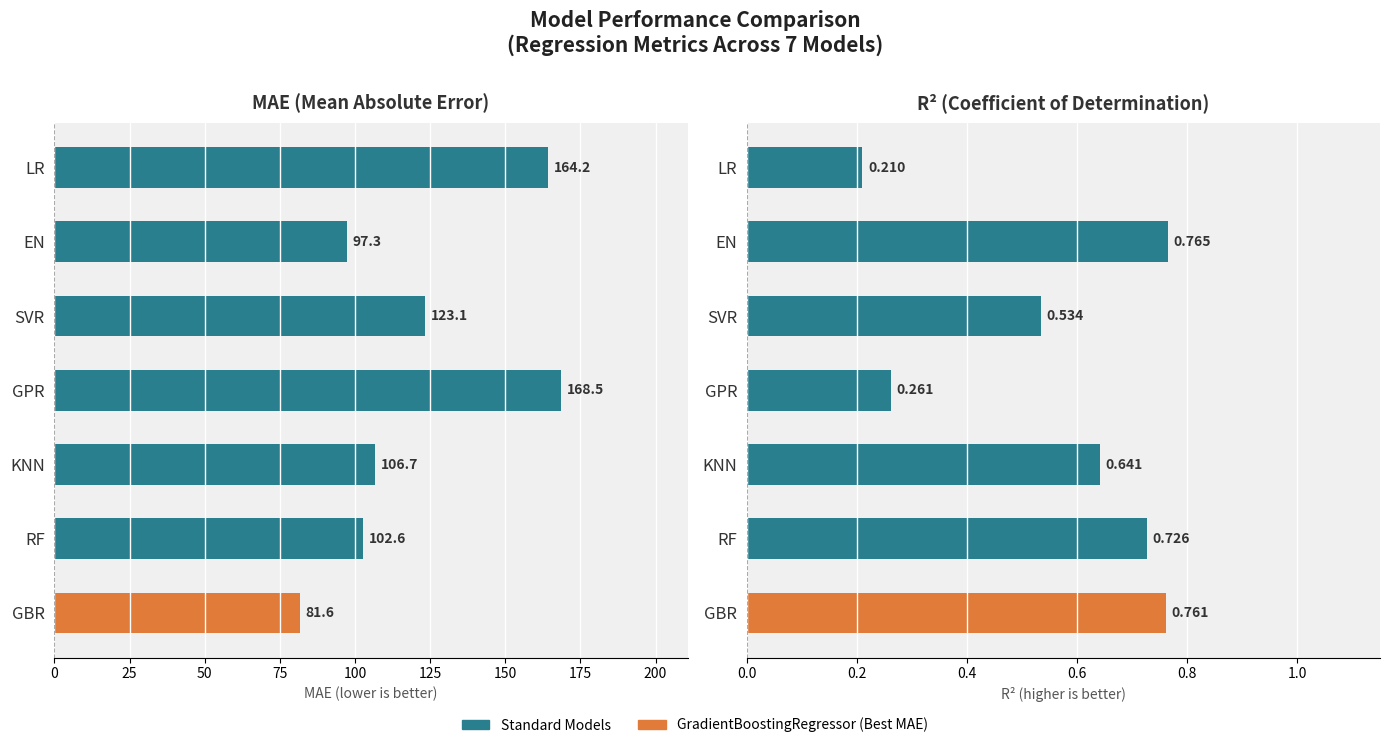

Are the bars horizontal?

Yes